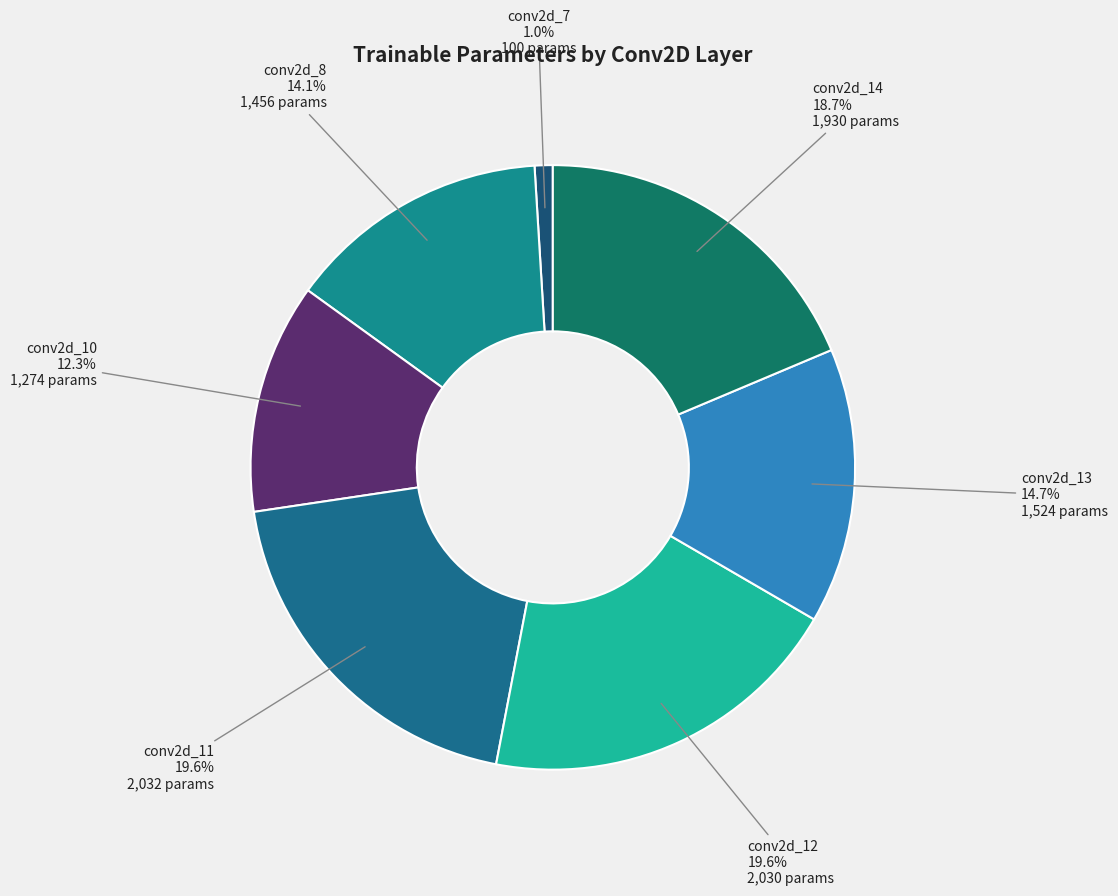

How many slices are in this pie chart?

7